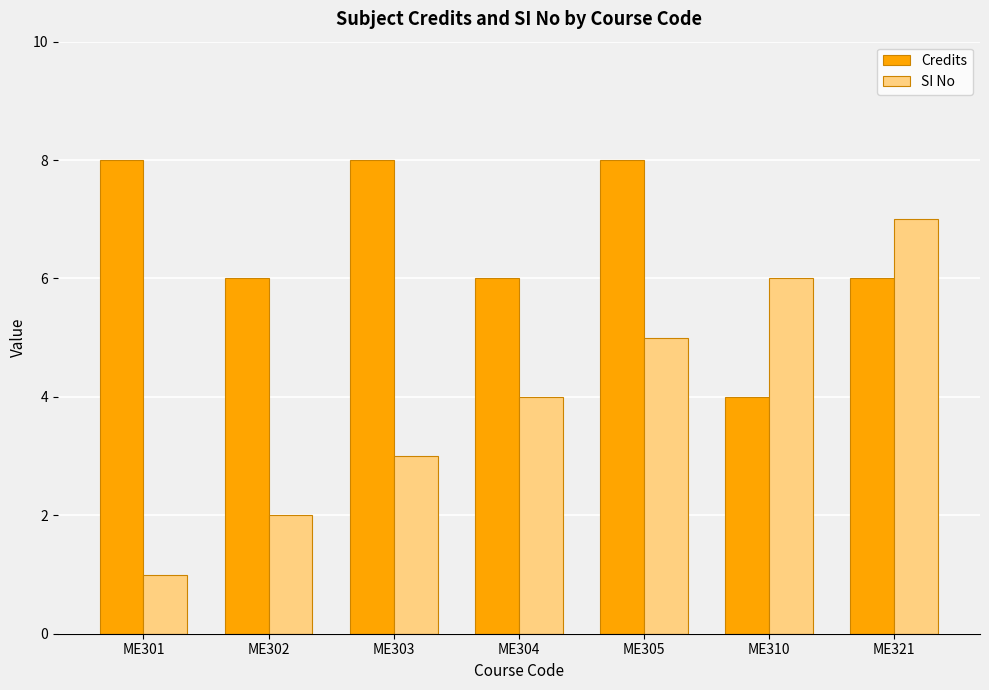

How many SI No values are between 2 and 6?

5